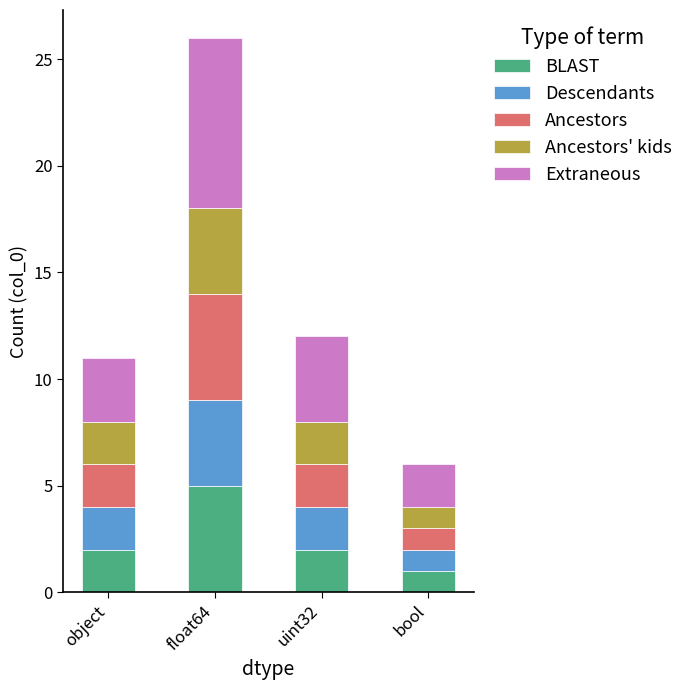

Count the number of categories in the chart.

4